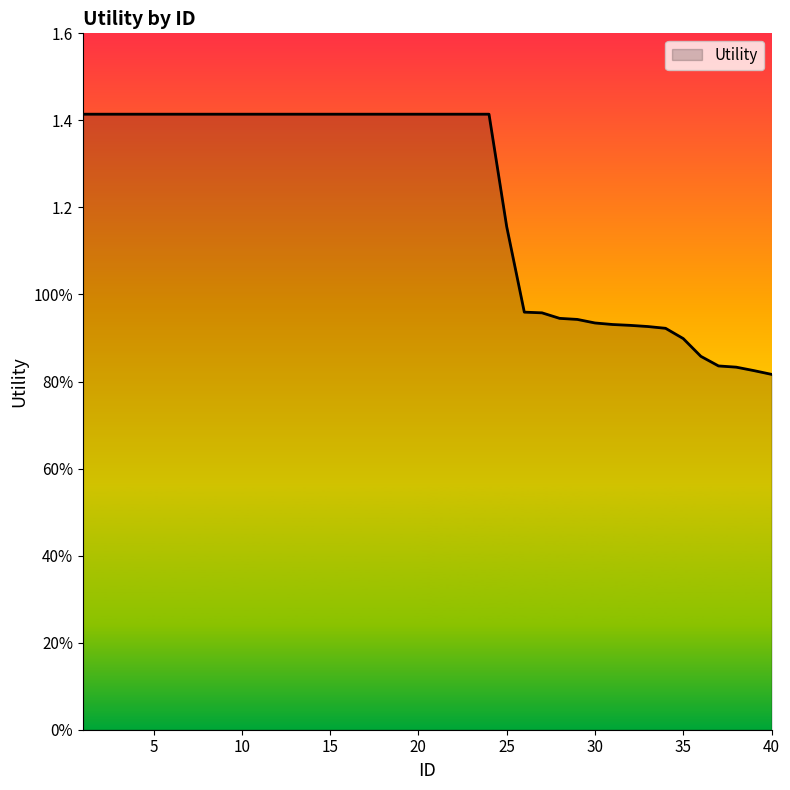

What is the minimum value shown in the chart?

0.8